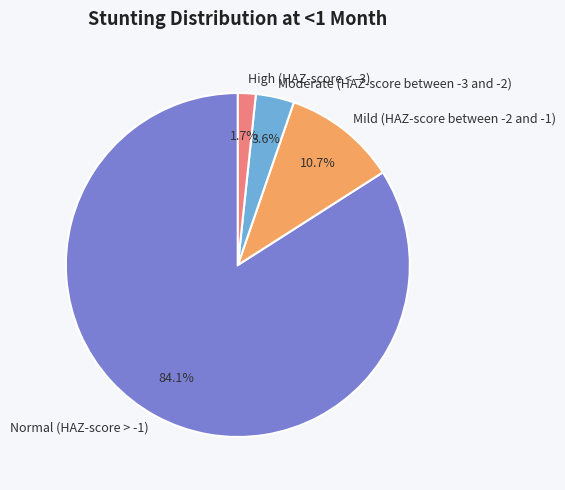

To the nearest percent, what percentage of the pie is Mild (HAZ-score between -2 and -1)?

11%